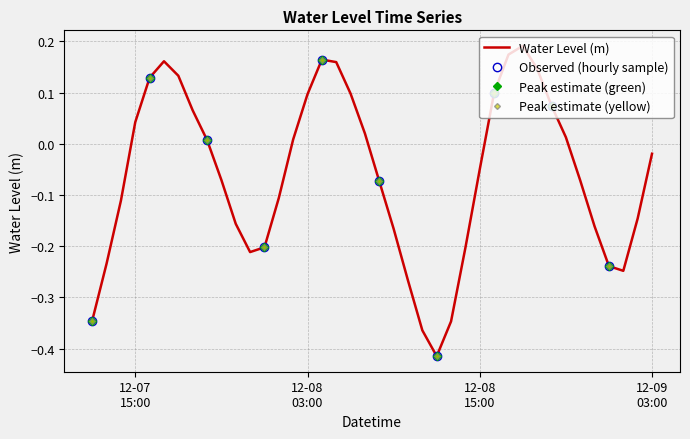

Which has a higher value, 2023-12-07 17:00 or 2023-12-07 22:00?

2023-12-07 17:00